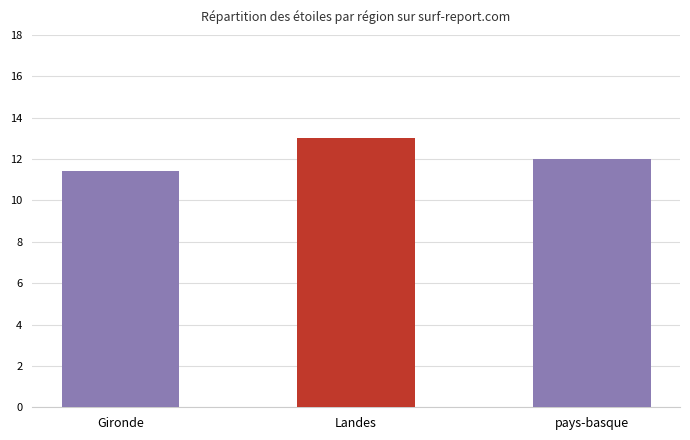

What is the label of the 3rd bar from the left?

pays-basque